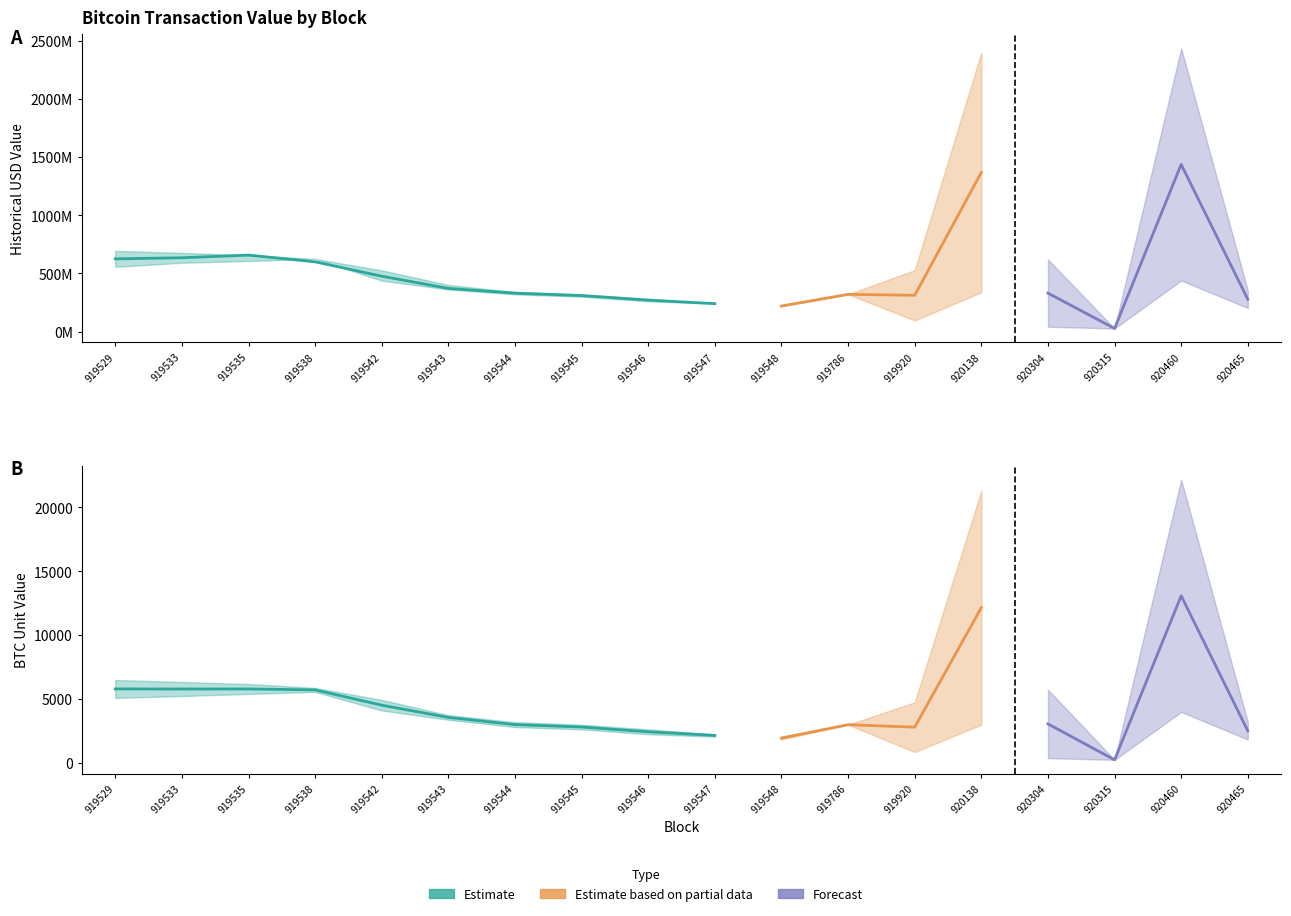

True or false: historical_usd_lower has a value of 320586615.3 at 919786.

True